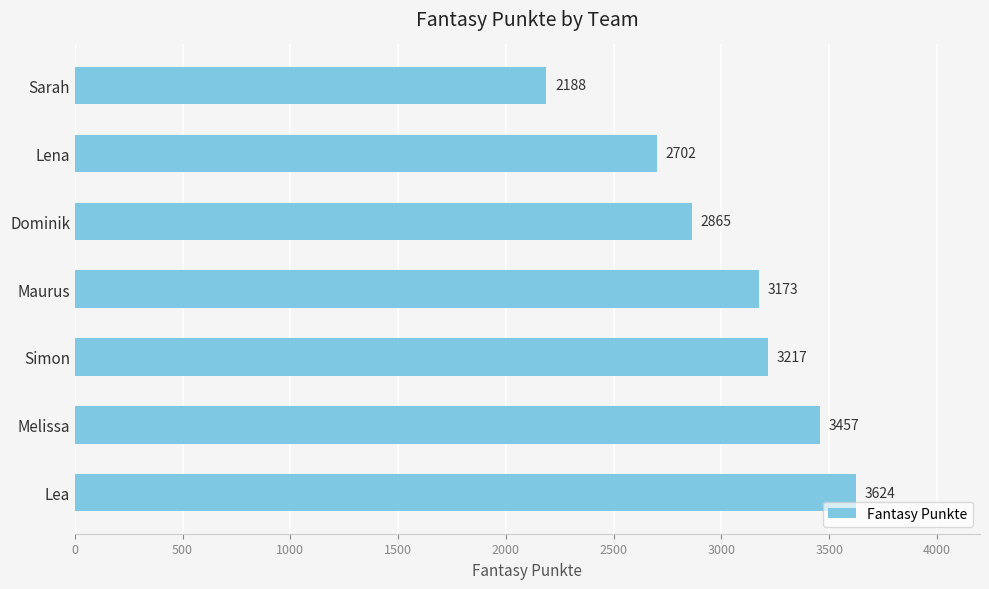

What is the maximum value shown in the chart?

3624